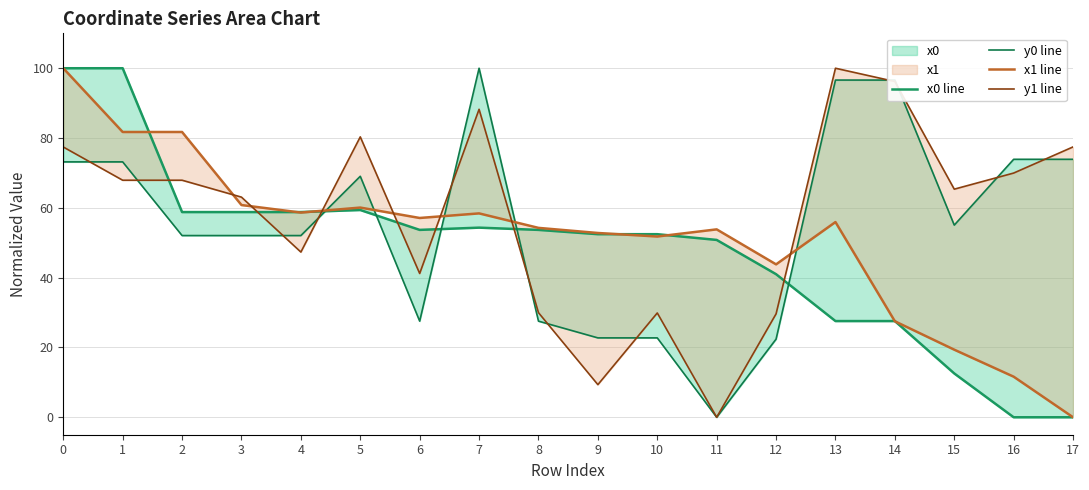

Rank the series by their average value, from highest to lowest.

y1 line, y0 line, x1 line, x0 line